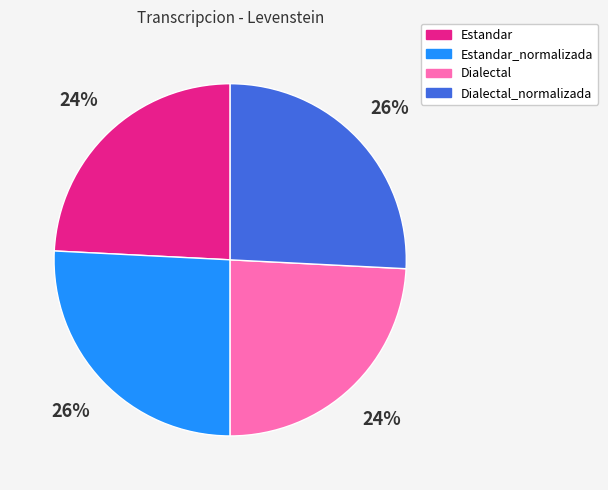

Count the number of slices in the pie.

4